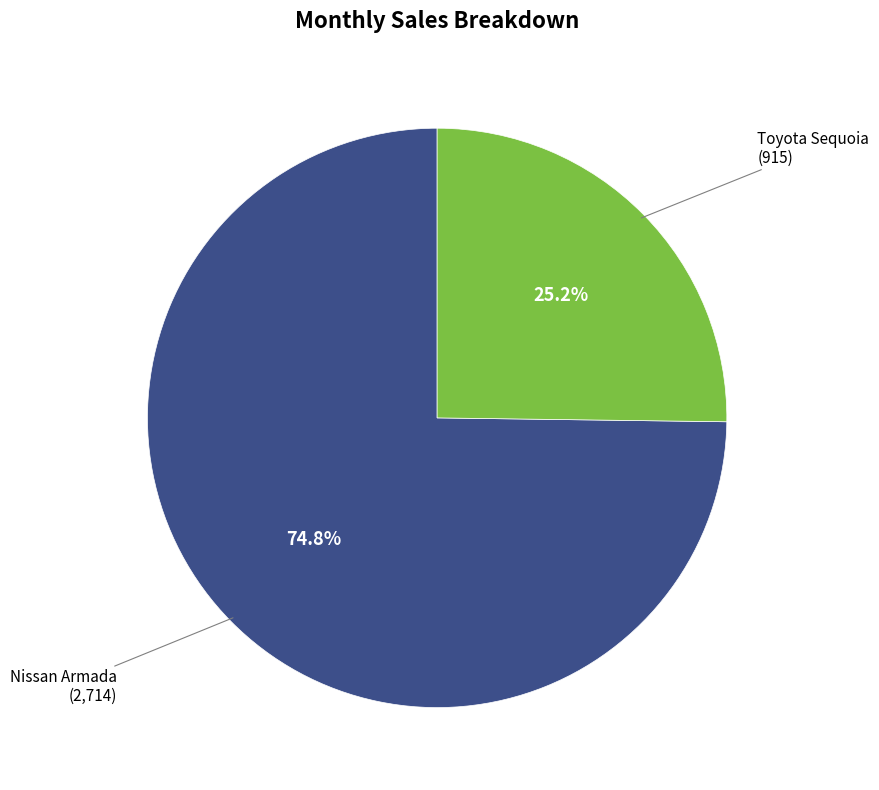

Is there any slice that represents more than half of the pie?

Yes